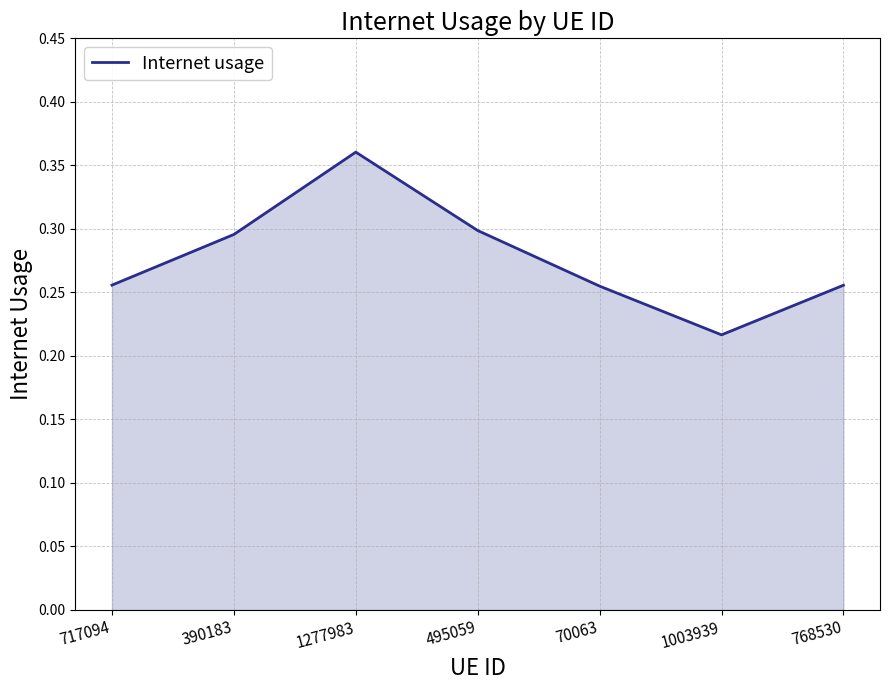

Is it true that the value at 1277983 is 0.6?

False